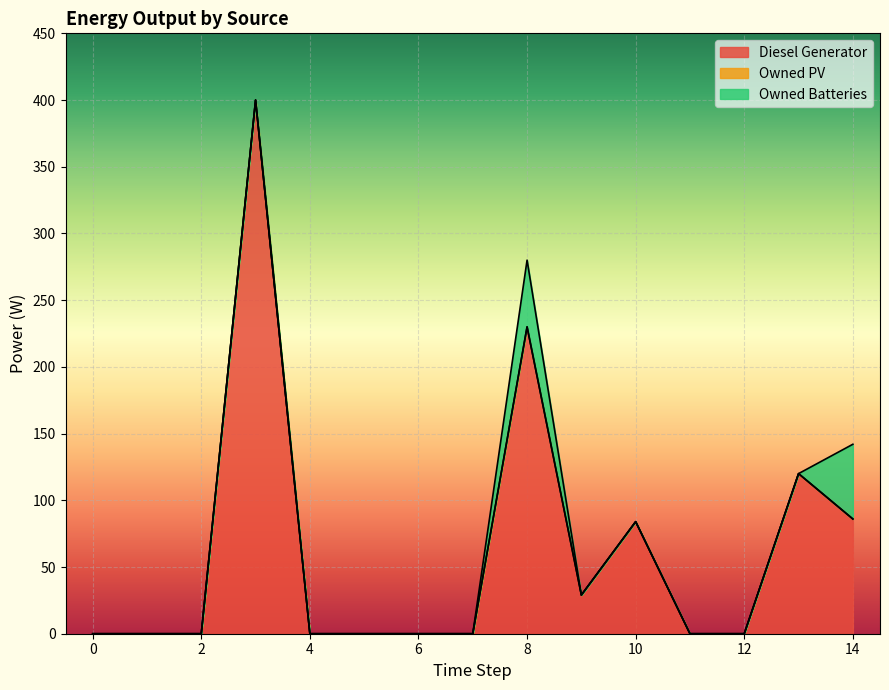

True or false: Owned PV and Owned Batteries cross at least once.

False